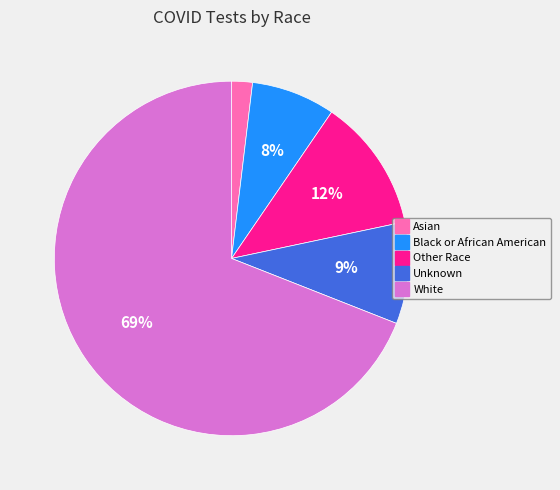

True or false: Other Race accounts for 3% of the total.

False